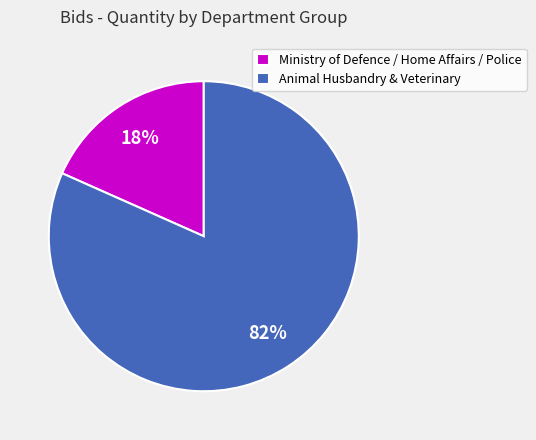

Which has a higher value, Ministry of Defence / Home Affairs / Police or Animal Husbandry & Veterinary?

Animal Husbandry & Veterinary